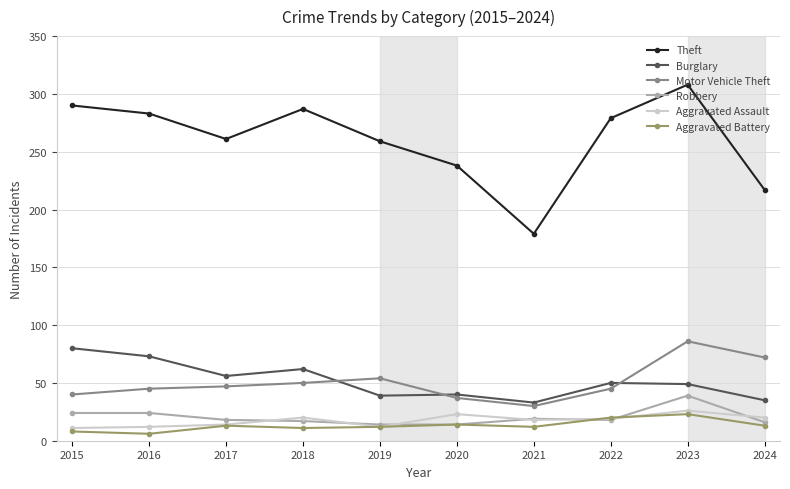

Where does the Robbery series first go above 18?

2015